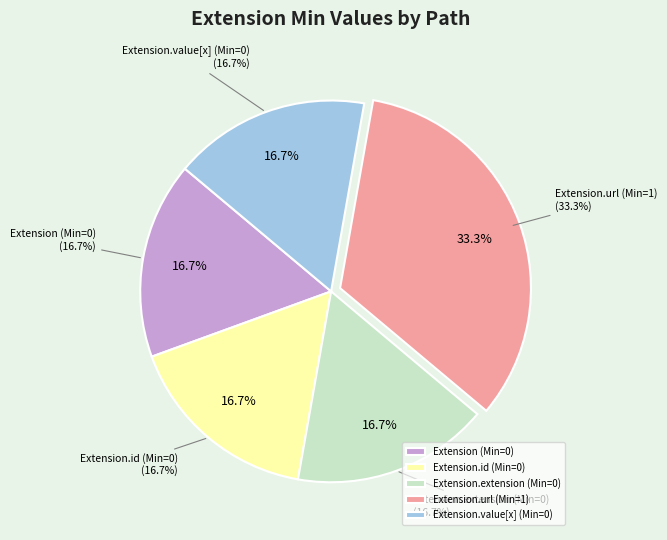

Rank the categories by value from lowest to highest.

Extension, Extension.id, Extension.extension, Extension.value[x], Extension.url